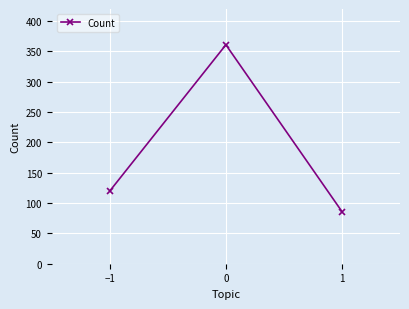

What is the difference between the values at 0 and −1?

241